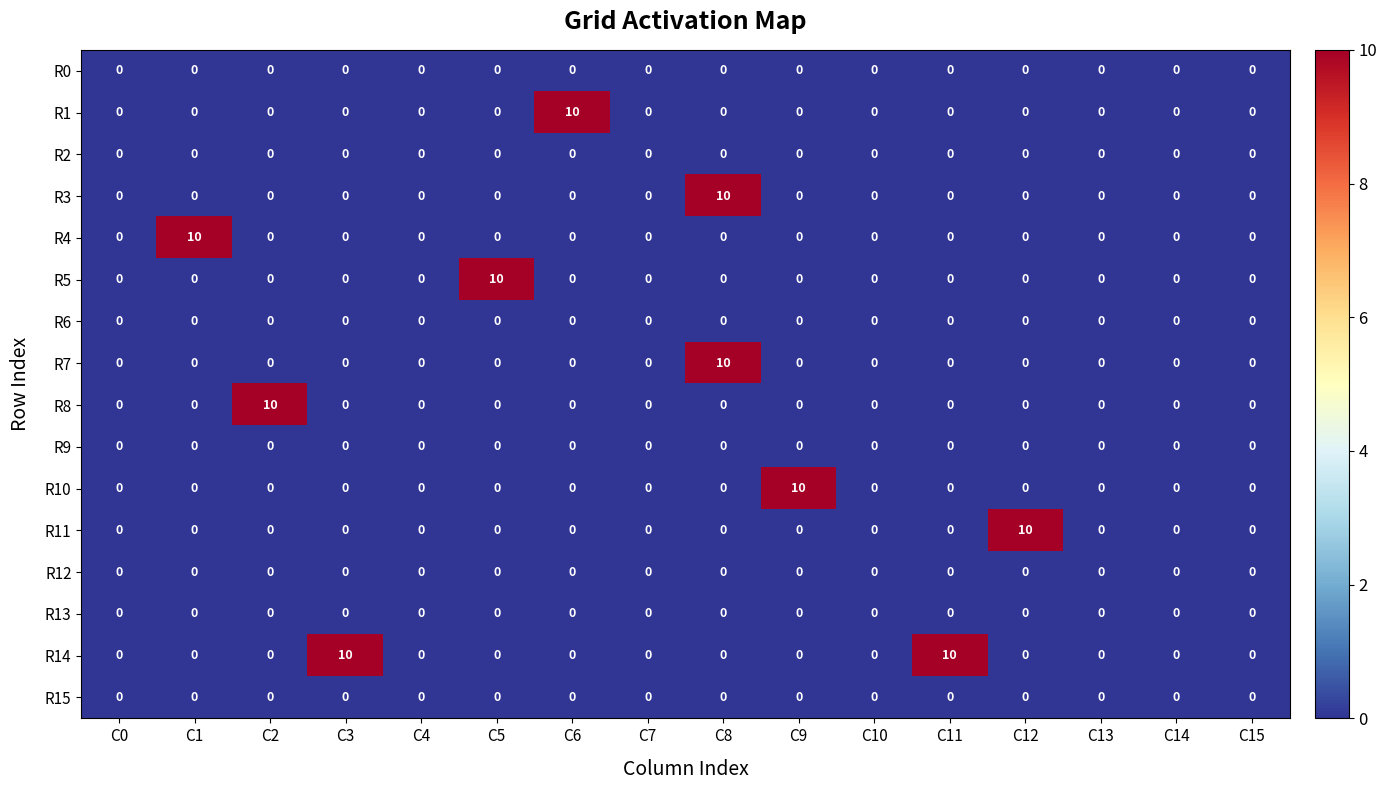

Between C11 and C13, which series saw the biggest shift?

R14